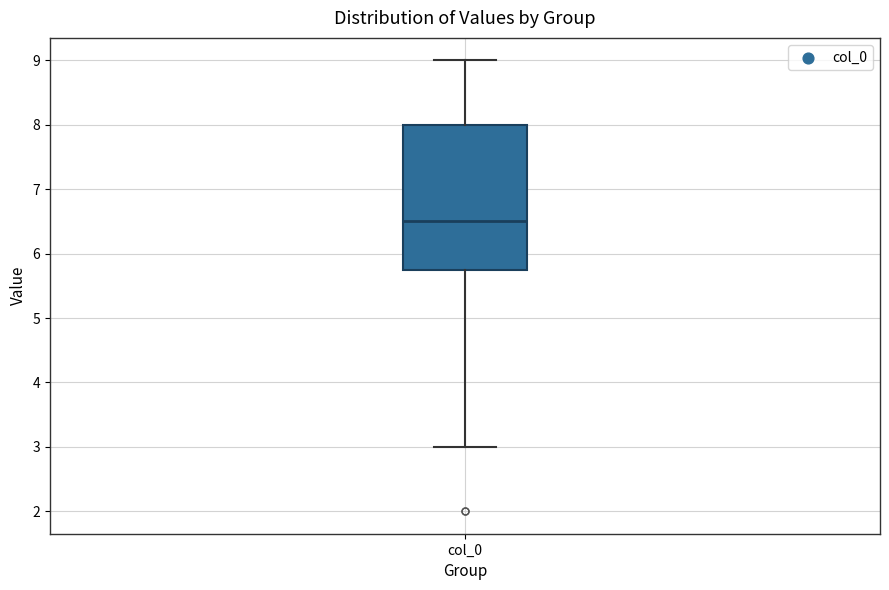

Transcribe this box plot: give where the median line is, the range the box spans, and where the two whiskers end, as read against the y-axis. The values are not printed on the chart, so give them approximately, as read against the axis.

median 6.5, box 5.8 to 8.0, whiskers 3.0 to 9.0